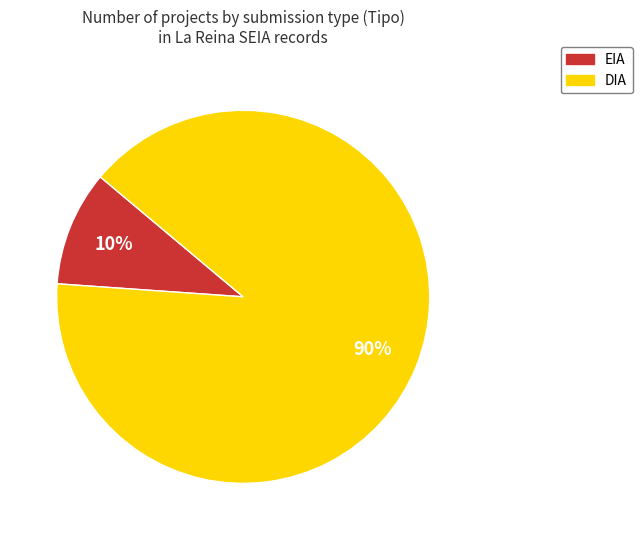

To the nearest percent, what is the combined percentage of EIA and DIA?

100%